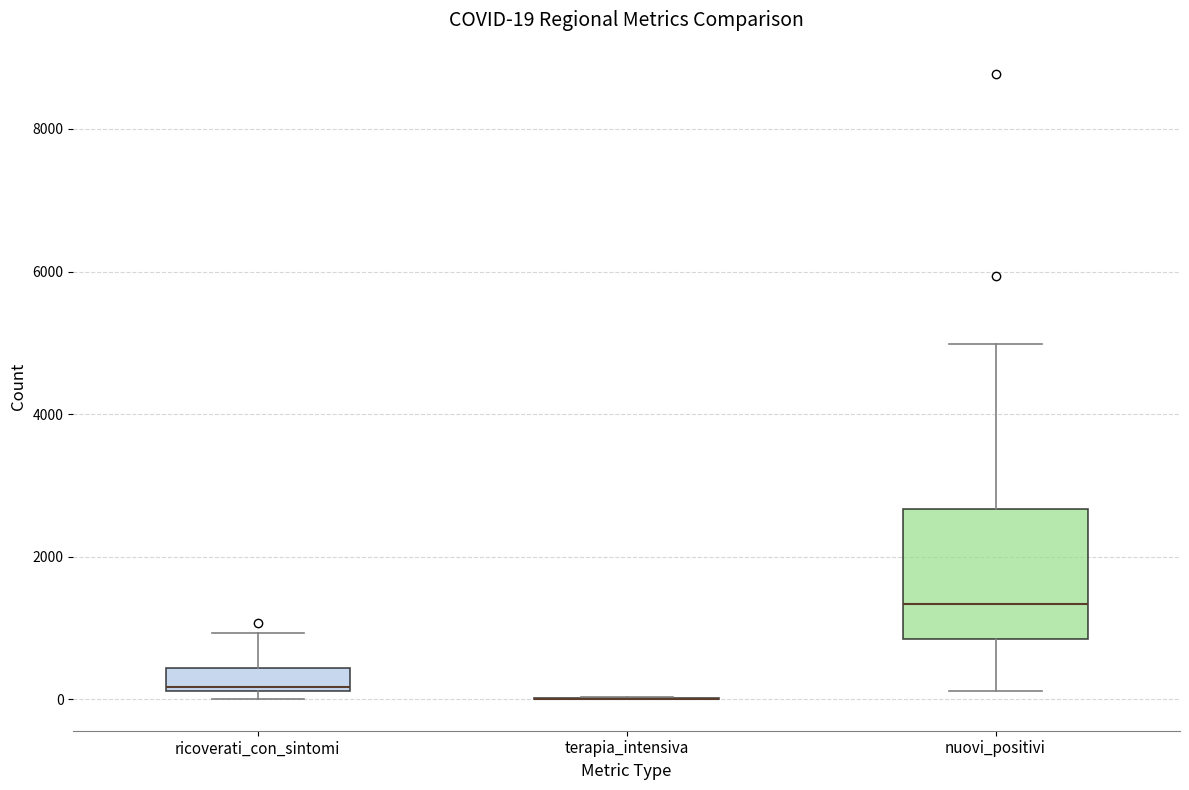

Which box is the tallest, from its lower edge to its upper edge?

nuovi_positivi